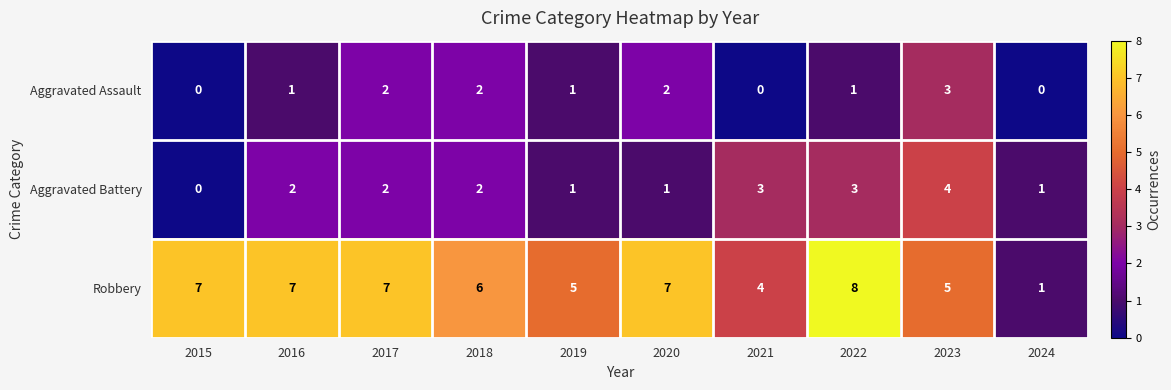

Reading left to right, what are all the values shown in this chart?

Aggravated Assault: 2015=0	2016=1	2017=2	2018=2	2019=1	2020=2	2021=0	2022=1	2023=3	2024=0
Aggravated Battery: 2015=0	2016=2	2017=2	2018=2	2019=1	2020=1	2021=3	2022=3	2023=4	2024=1
Robbery: 2015=7	2016=7	2017=7	2018=6	2019=5	2020=7	2021=4	2022=8	2023=5	2024=1